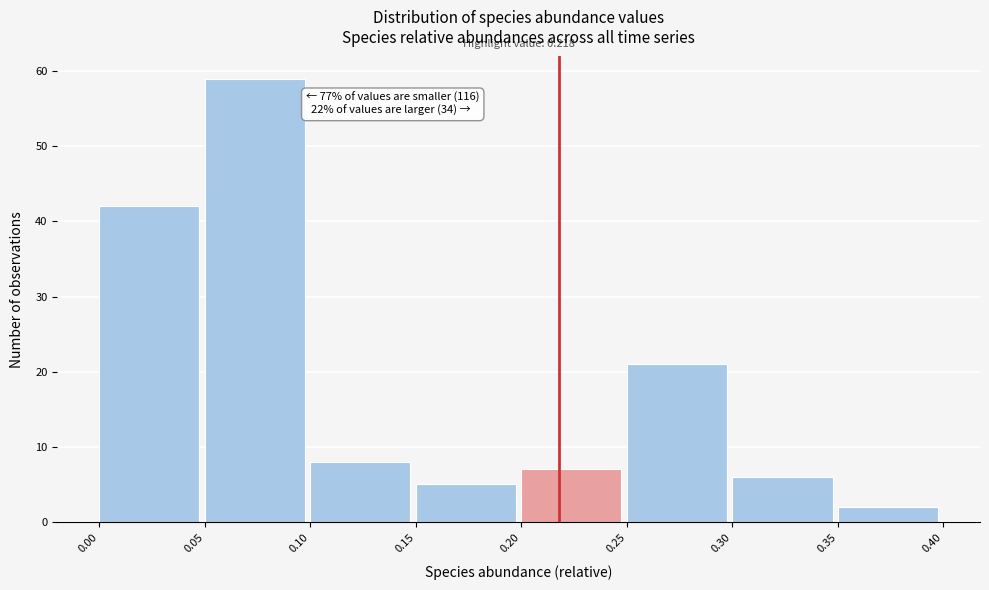

Which range on the x-axis has the tallest bar?

0.05 to 0.10